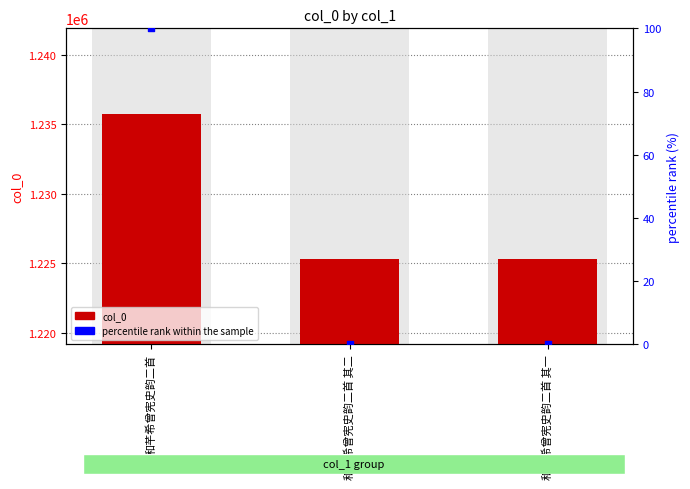

Which series has the largest total across all categories?

col_0